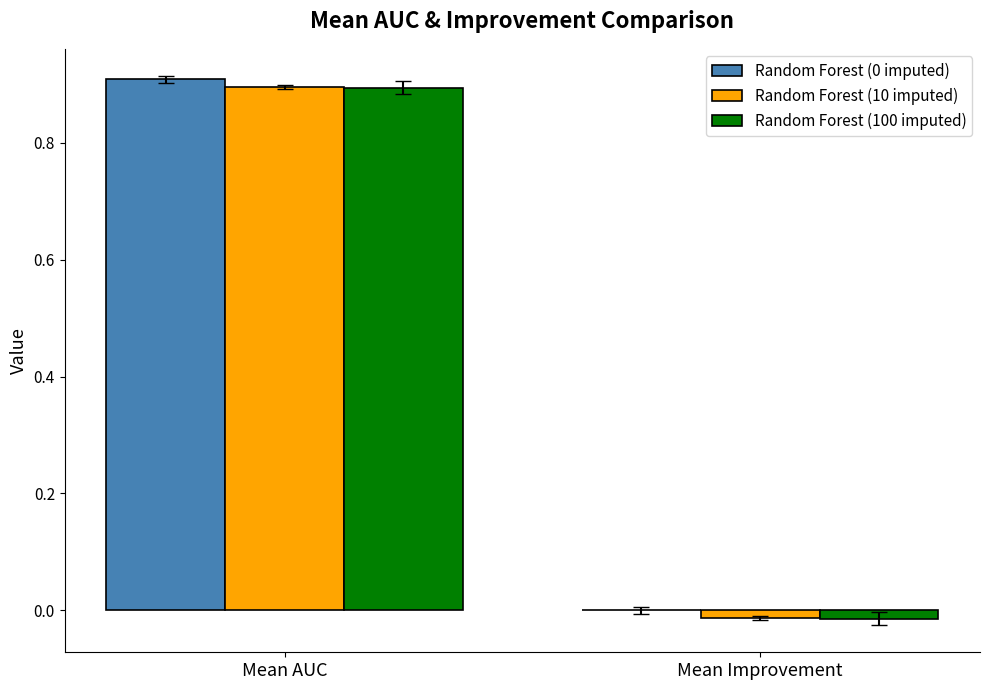

How many groups of bars are there?

2